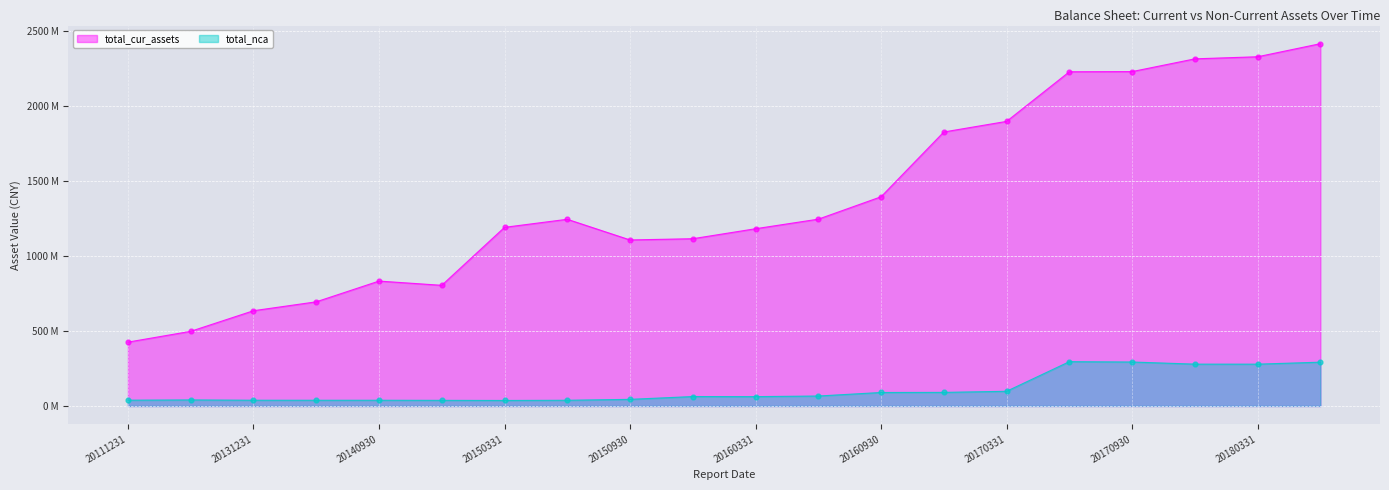

Which series has the largest total across all categories?

total_cur_assets